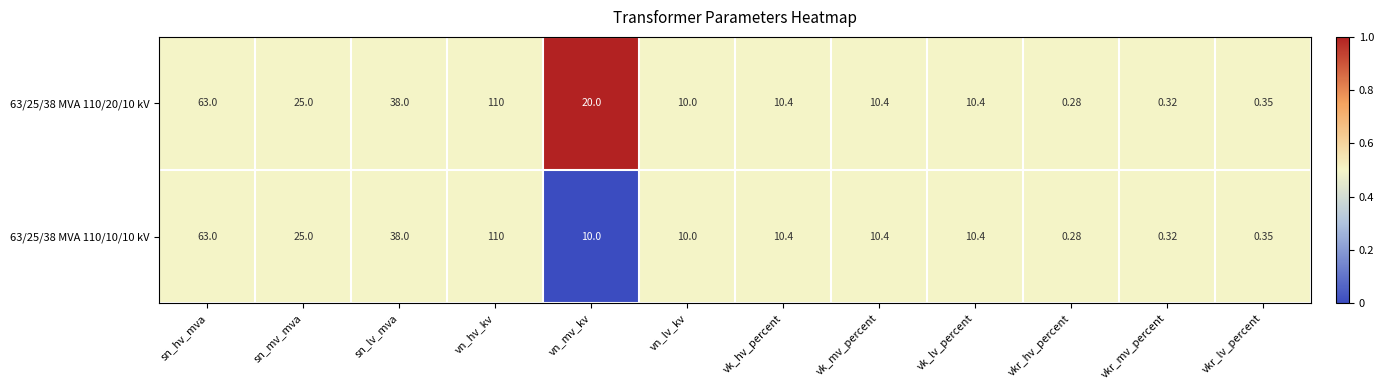

At which label does 63/25/38 MVA 110/20/10 kV reach its minimum?

vkr_hv_percent